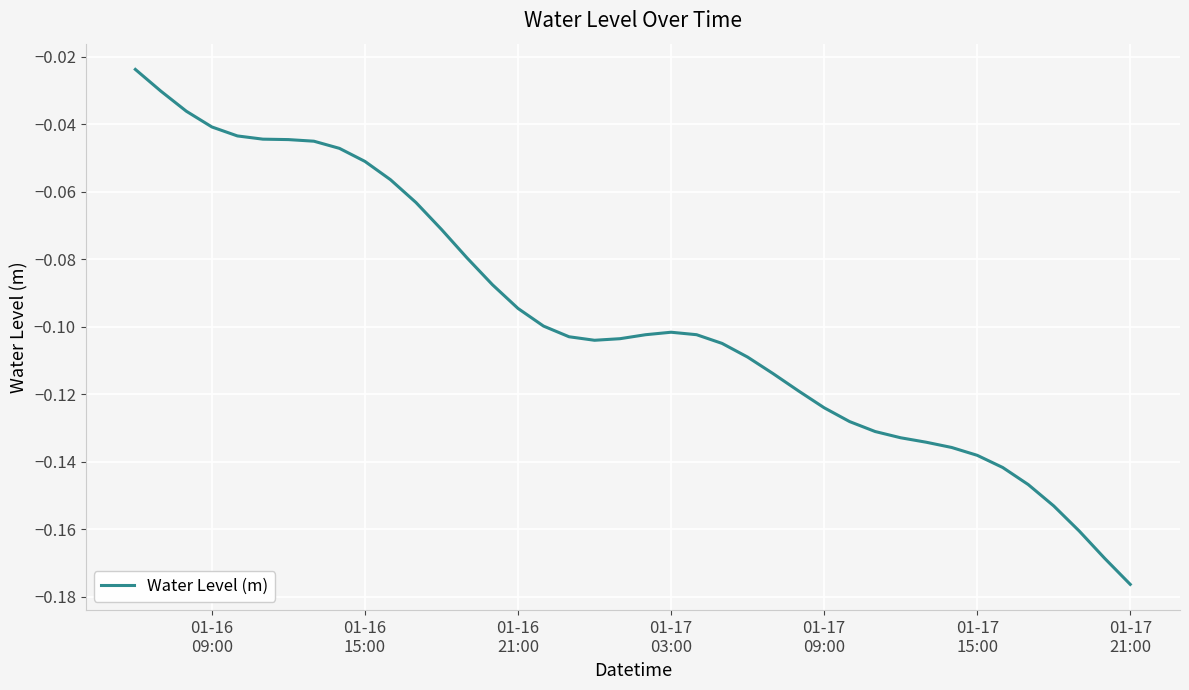

Does the chart display data point markers on the line(s)?

No